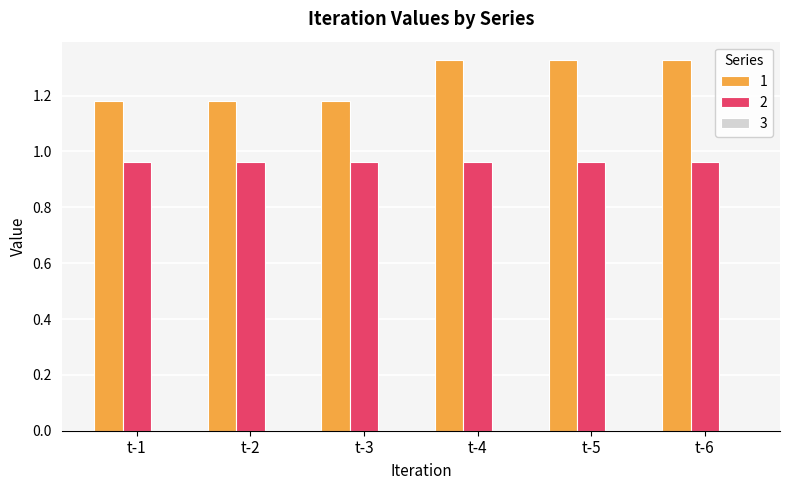

List the series in order of their peak value, highest first.

1, 2